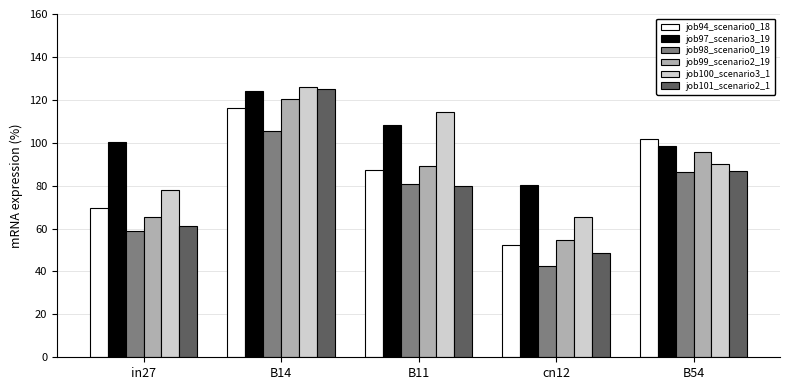

What is the spread (max minus min) of values at in27?

41.4